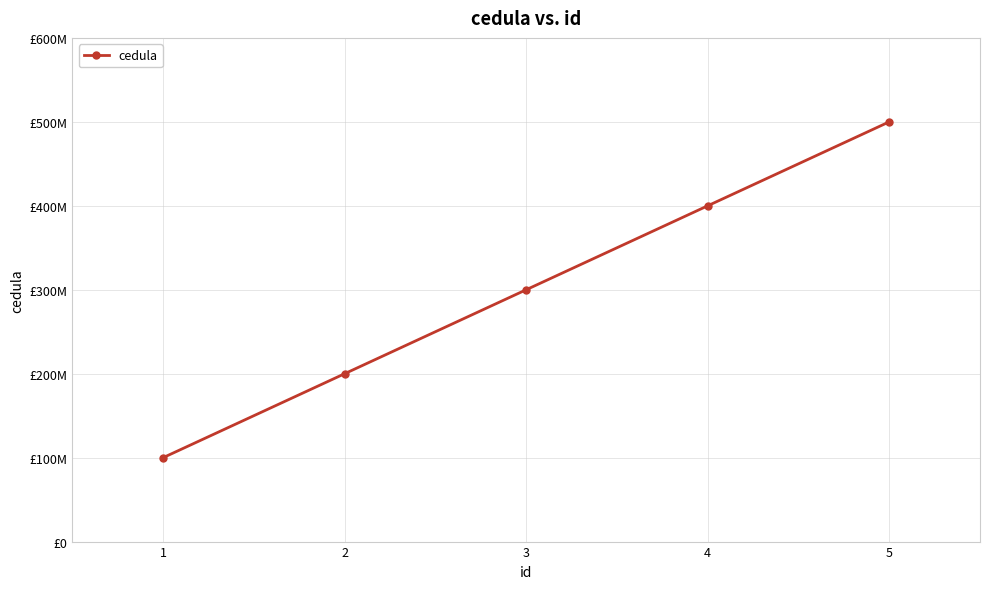

Is this an area chart (filled region under the line)?

No